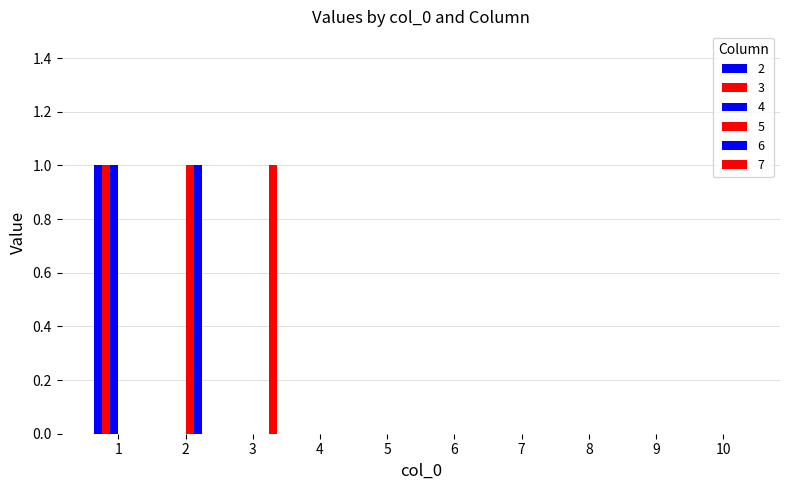

How many groups of bars are there?

10